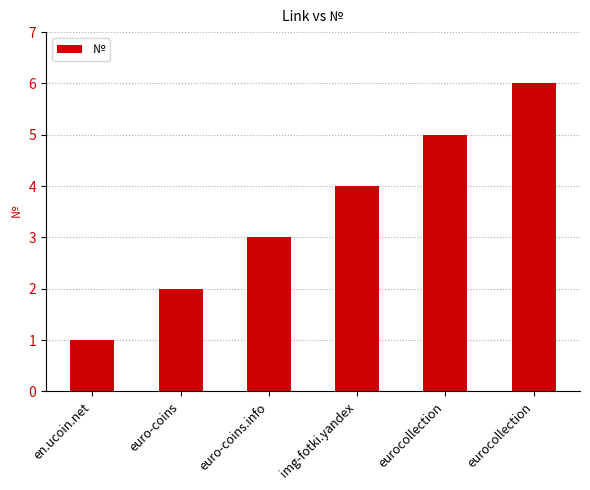

How many categories are shown in the chart?

6